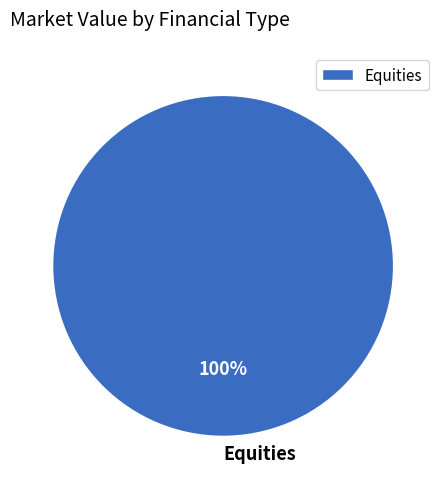

To the nearest percent, what portion does Equities represent?

100%